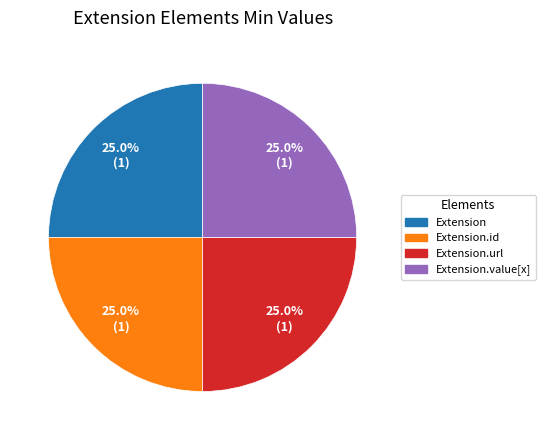

Does any single category account for the majority?

No